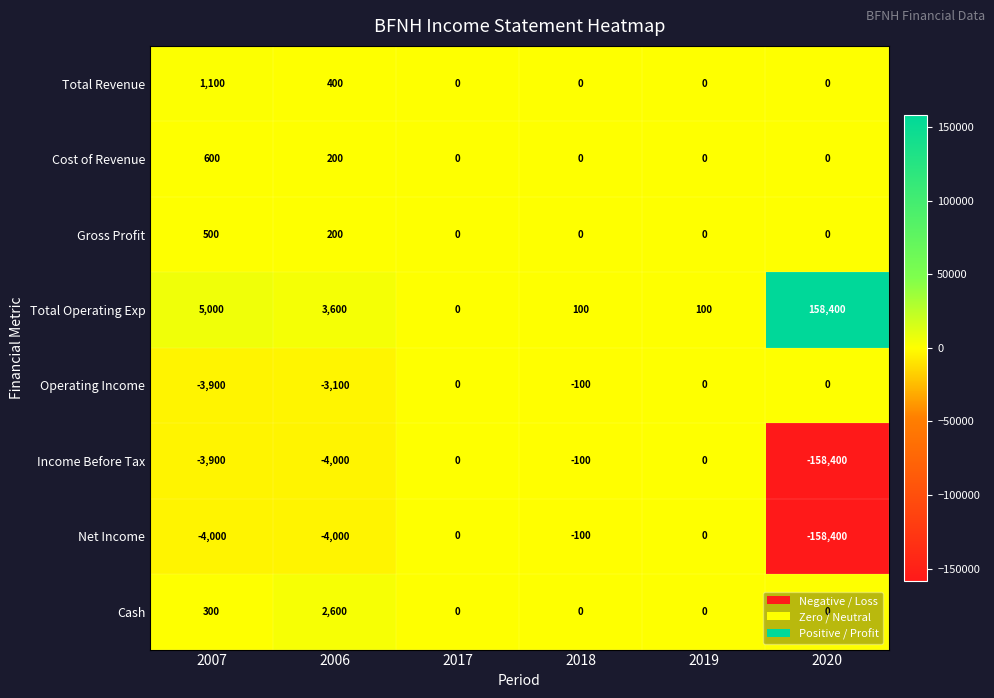

What is the average value of the Cash series?

483